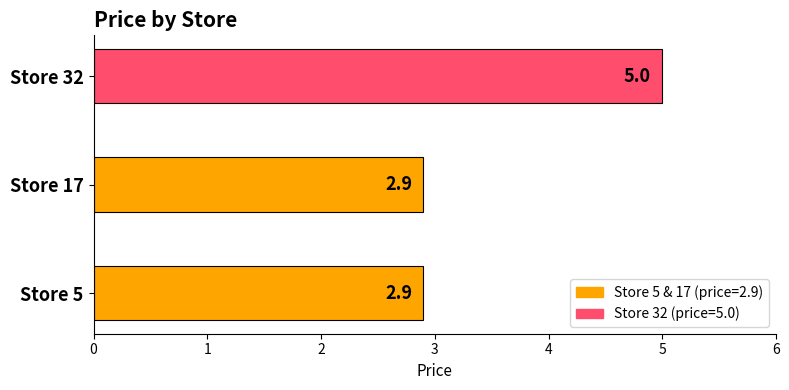

What is the change in value from Store 17 to Store 32?

+2.1